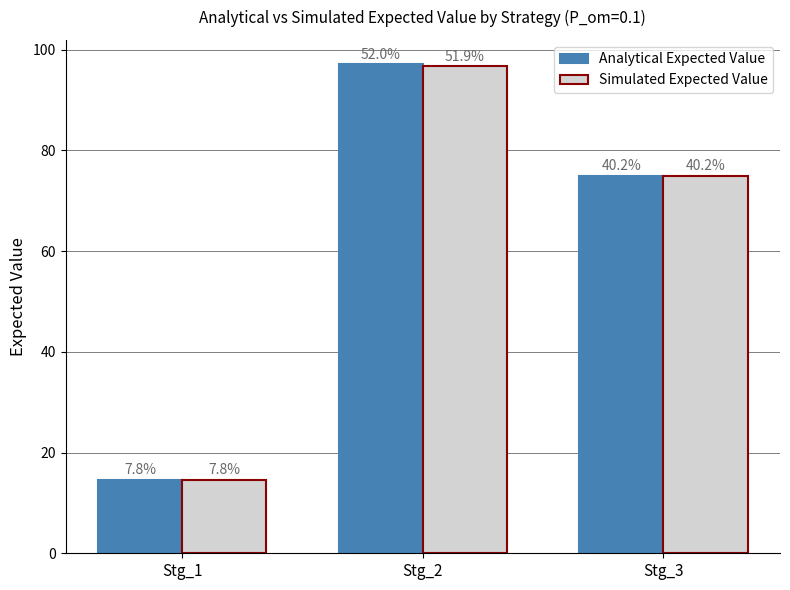

What is the difference between the highest and lowest values at Stg_2?

0.3